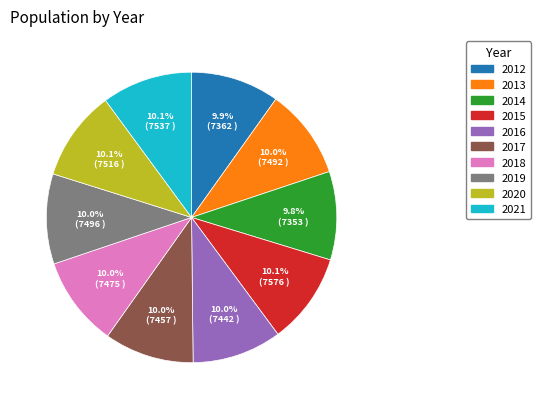

Is 2018 the majority of the pie?

No